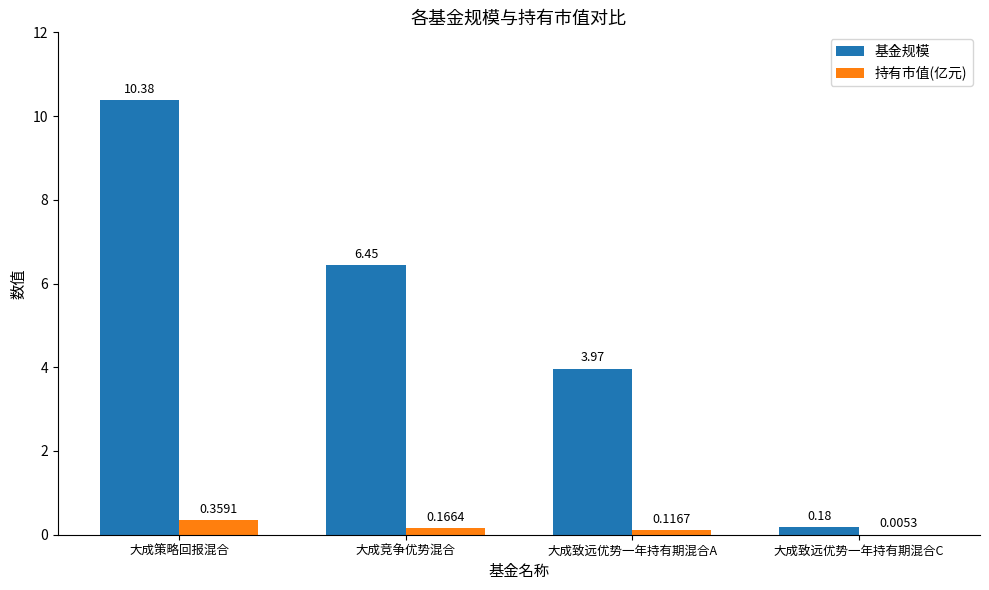

What is the sum of all 基金规模 values?

21.0